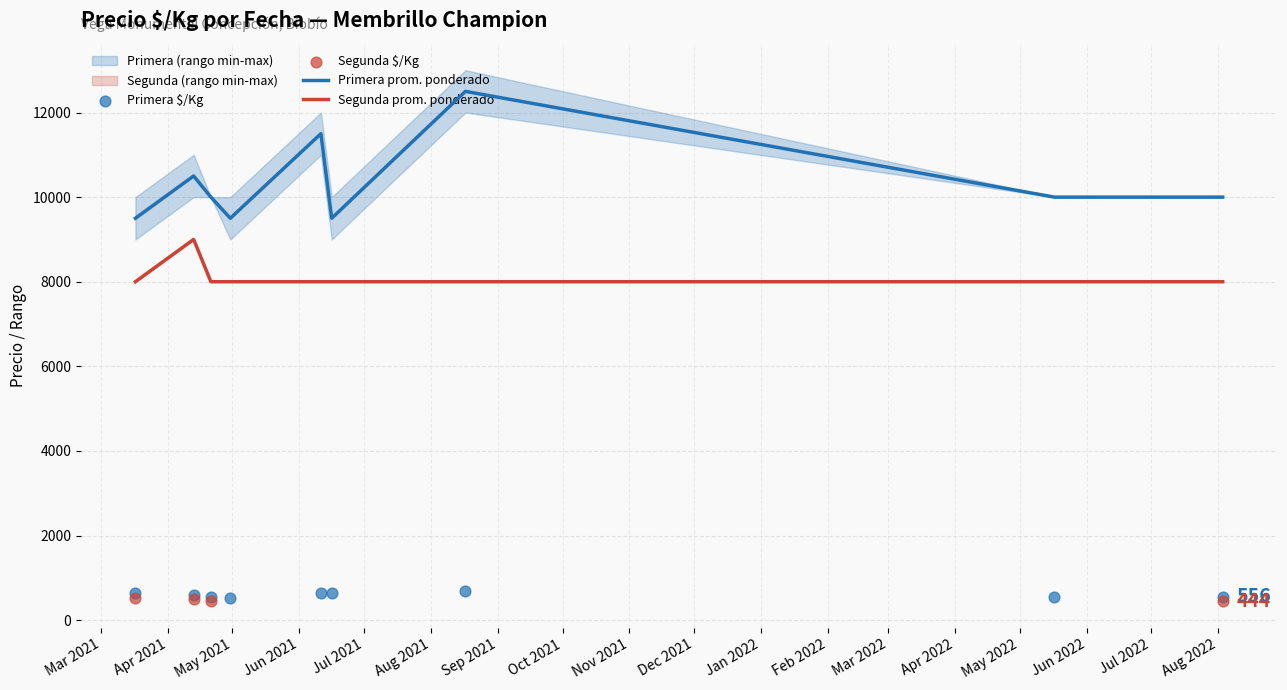

What is the lowest value of the Primera prom. ponderado series?

9500